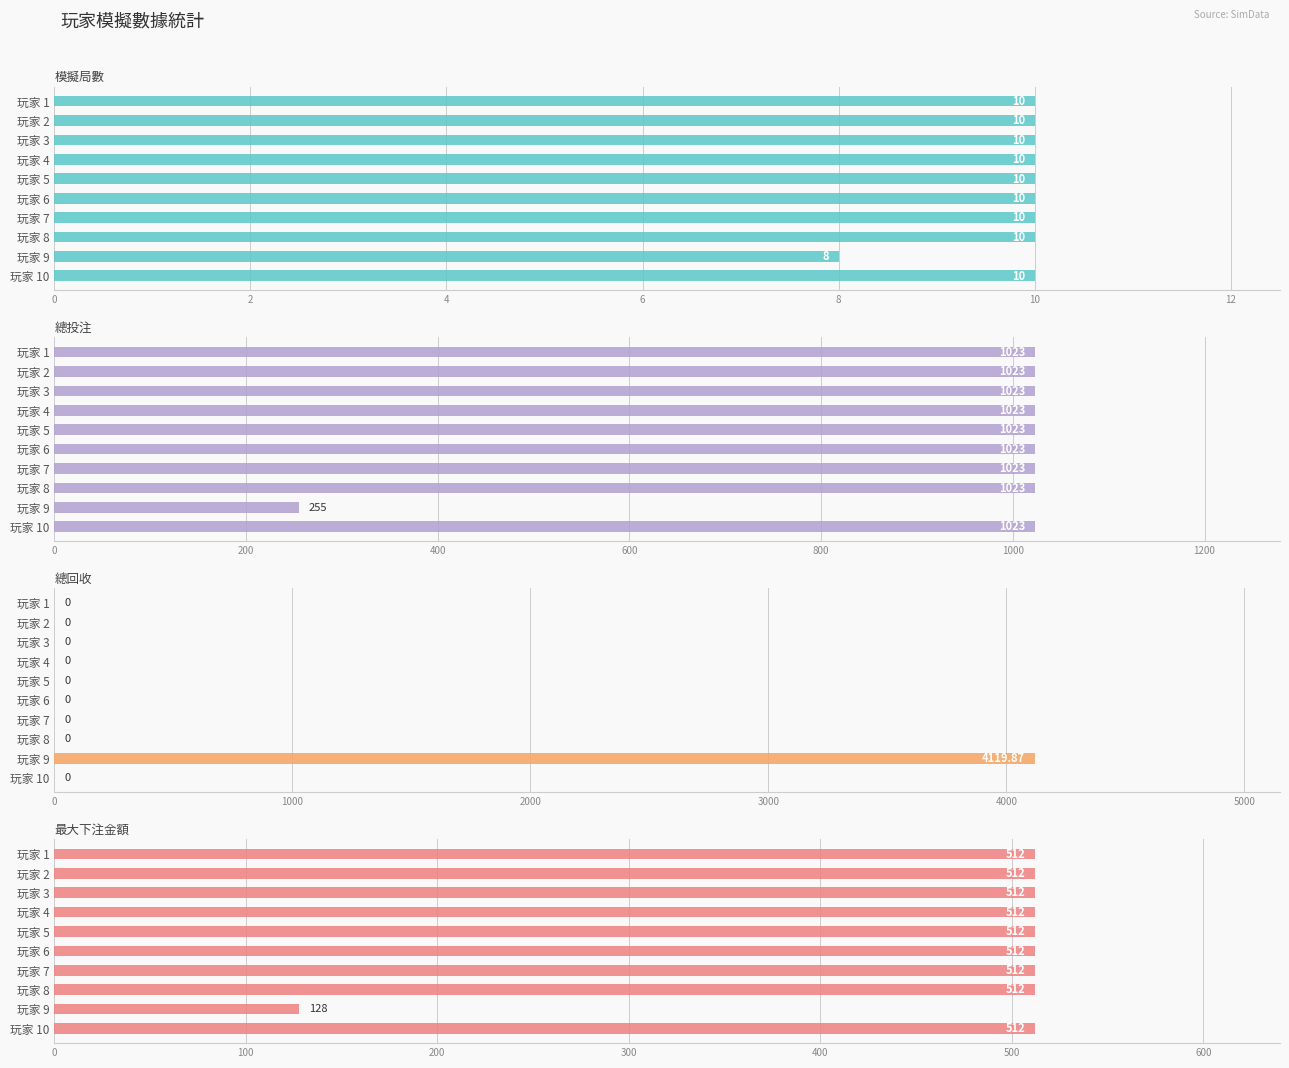

Is the value of 模擬局數 at 玩家 10 greater than the value of 最大下注金額 at 玩家 8?

No